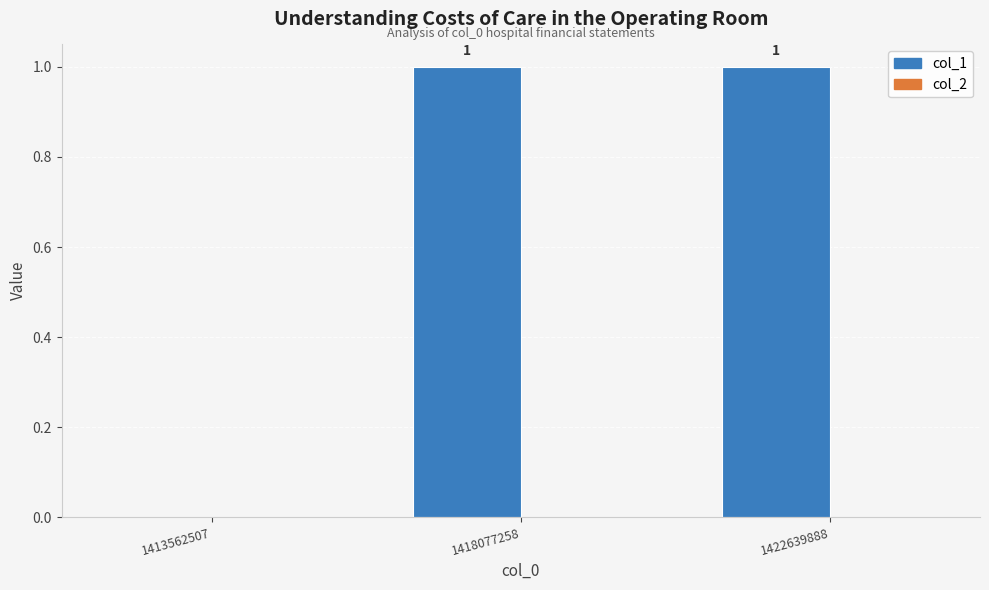

How many values are between 0 and 1?

3